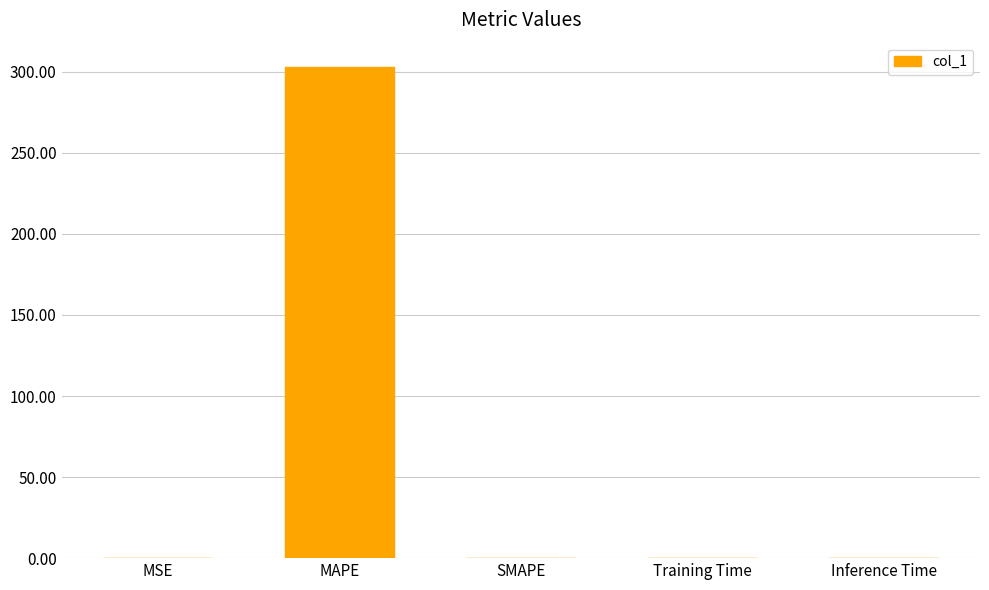

What is the sum of the values at MAPE and SMAPE?

302.8